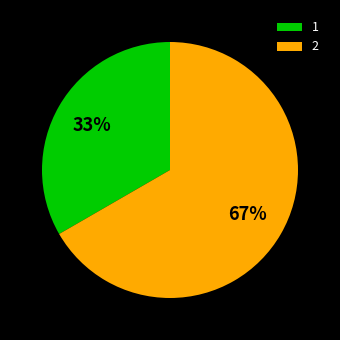

Count the number of slices in the pie.

2